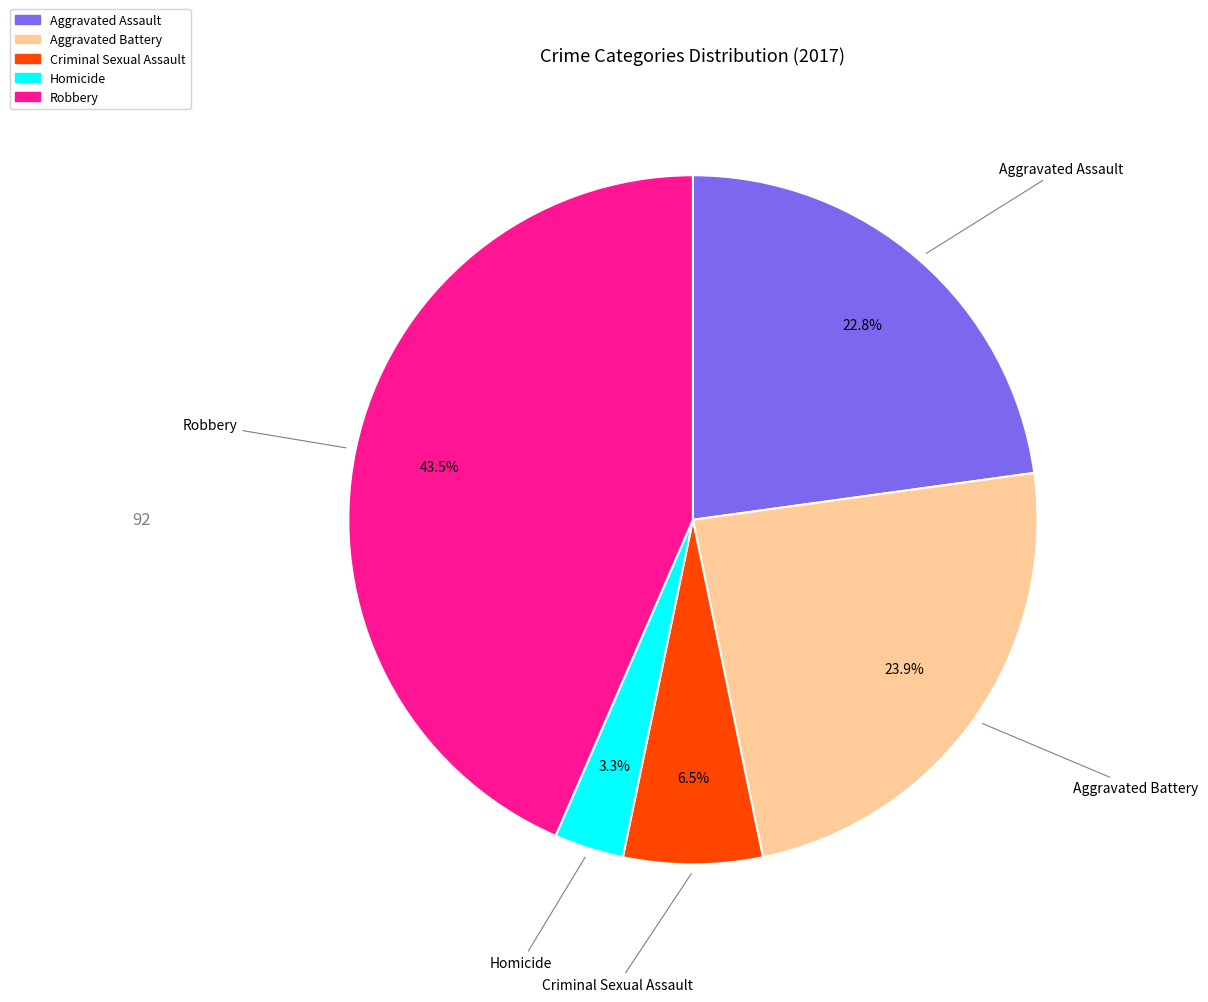

Is there a majority slice in this chart?

No